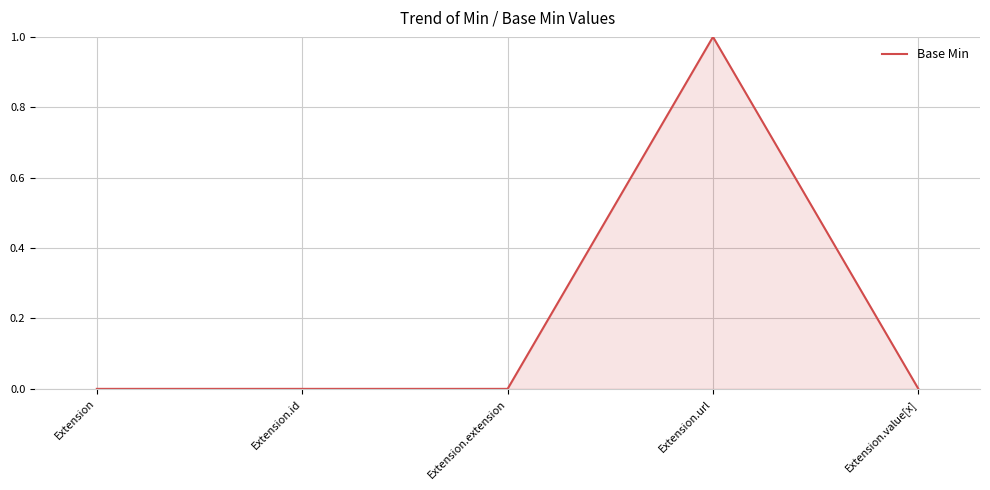

Reading left to right, list all the values displayed in this chart.

Extension=0	Extension.id=0	Extension.extension=0	Extension.url=1	Extension.value[x]=0